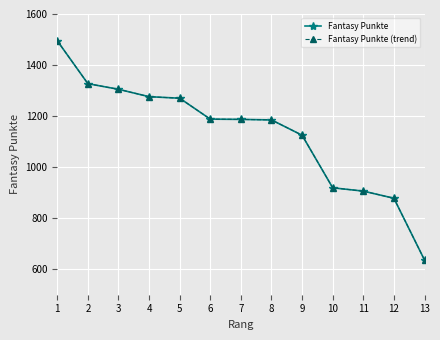

Is this an area chart (filled region under the line)?

No